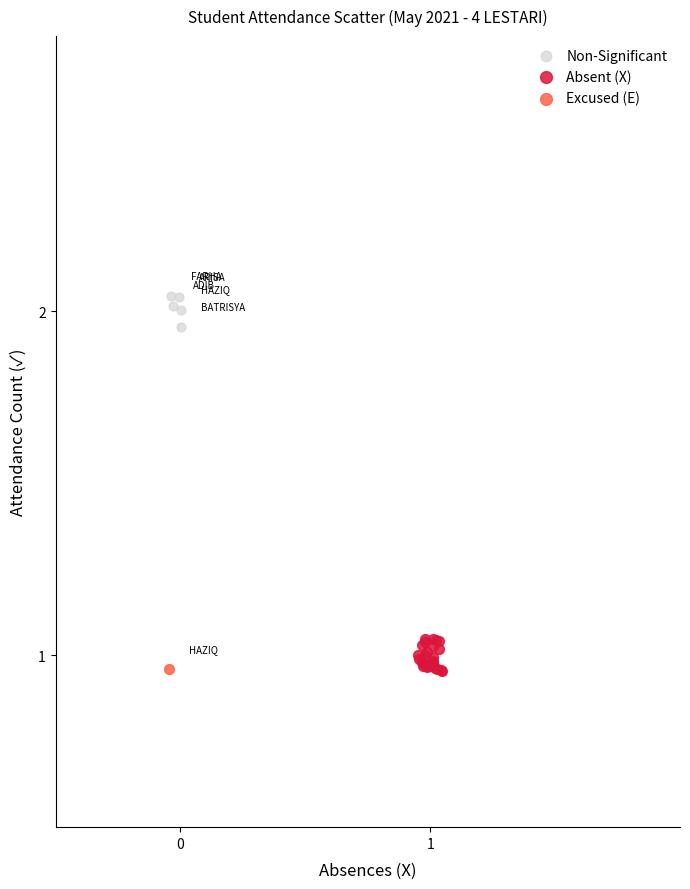

What are all the series names shown in the legend?

Non-Significant, Absent (X), Excused (E)